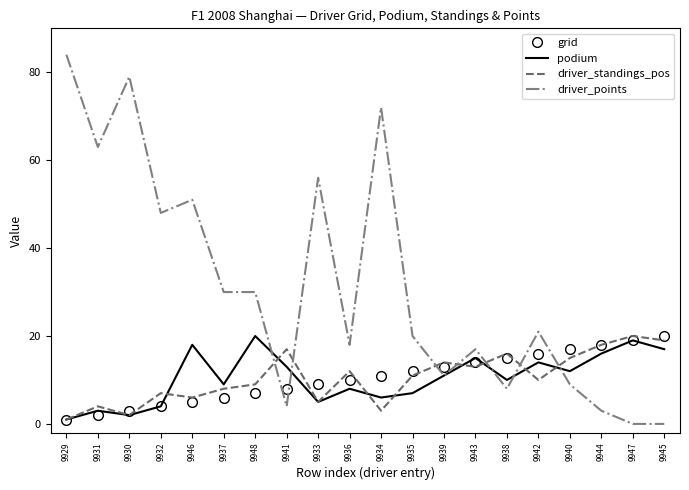

Which series has the largest total across all categories?

driver_points